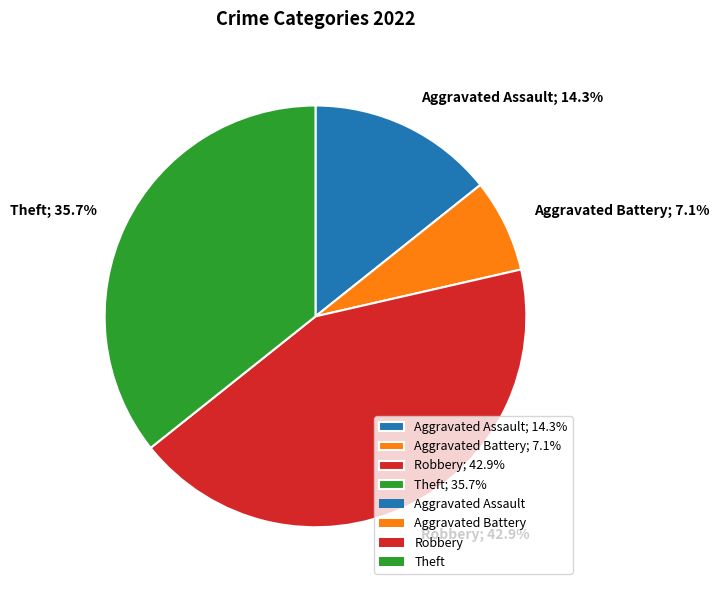

Which slice is the largest?

Robbery